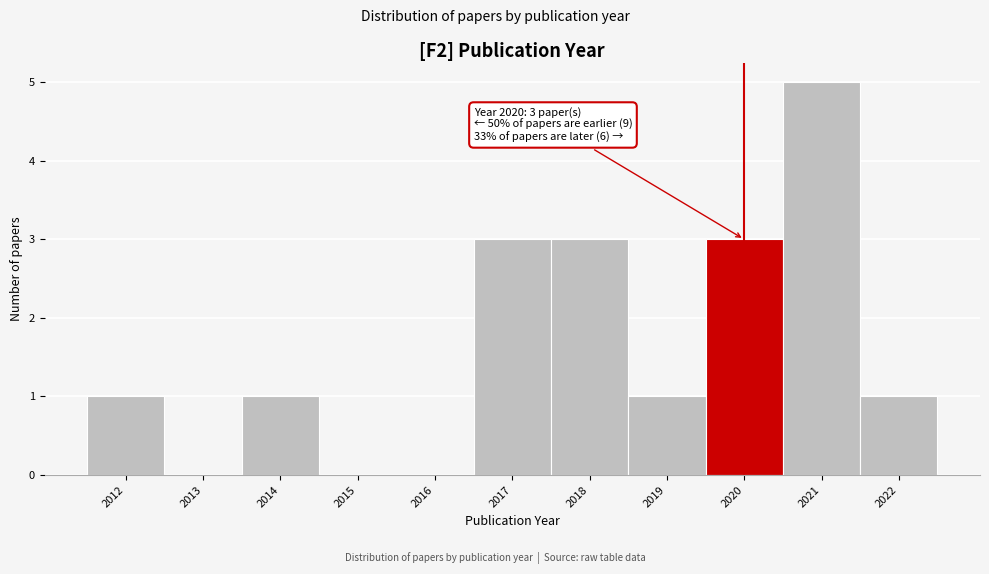

Over which range of the x-axis is the bar tallest?

2020.5 to 2021.5